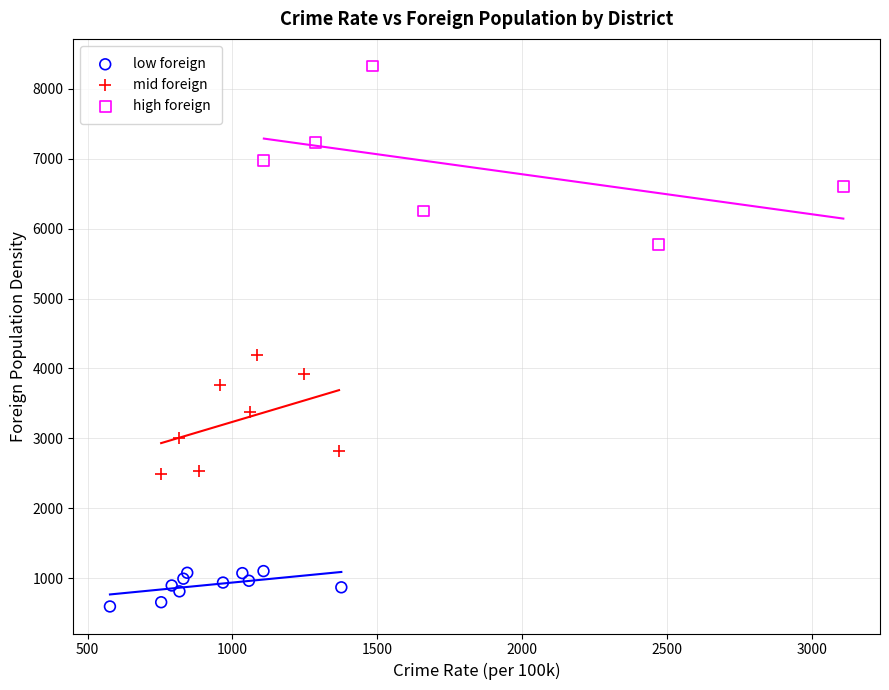

Which series contains the lowest Y value?

low foreign